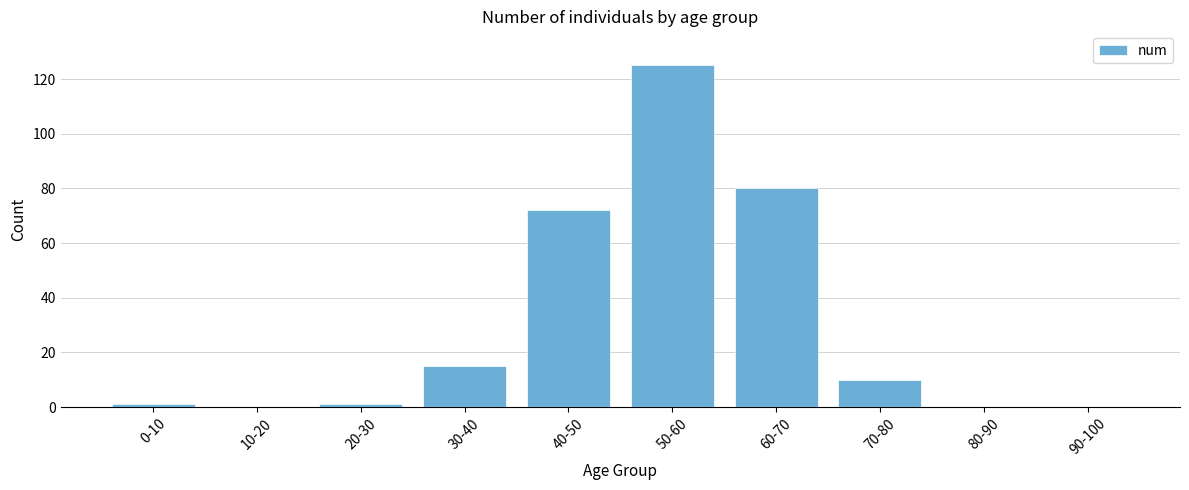

Count the number of categories in the chart.

10